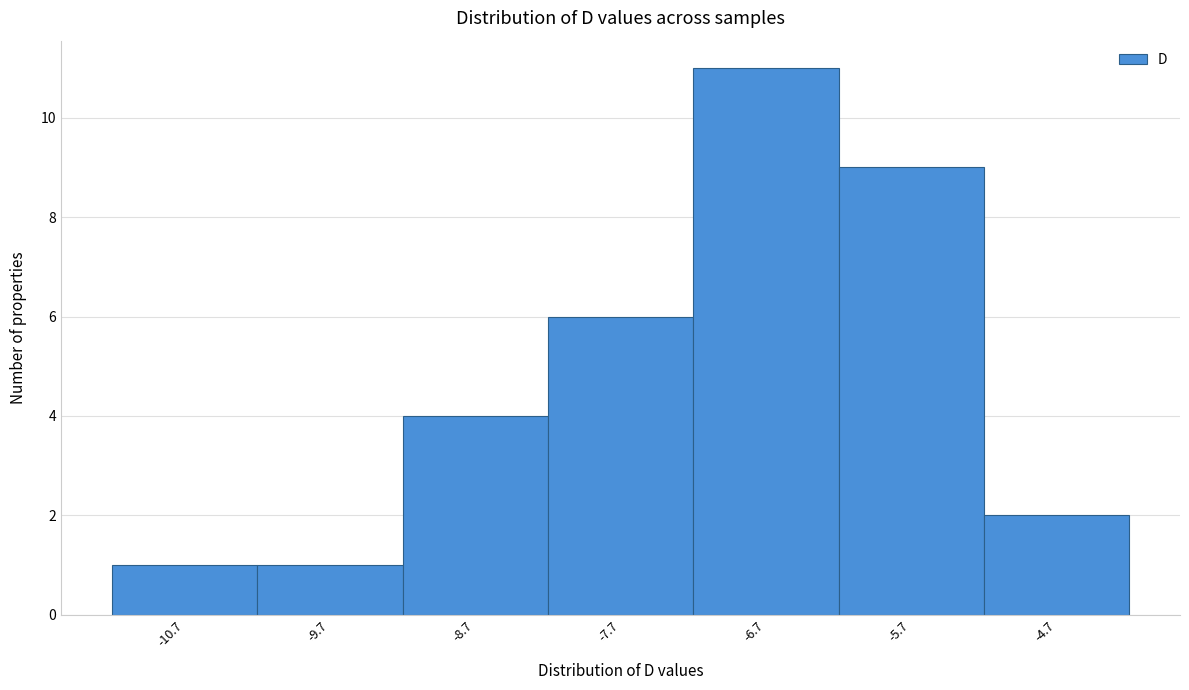

Reading left to right, list every bar in this chart as the range it spans on the x-axis followed by its height. The values are not printed on the chart, so give them approximately, as read against the axis.

-11.2 to -10.2: 1
-10.2 to -9.2: 1
-9.2 to -8.2: 4
-8.2 to -7.2: 6
-7.2 to -6.2: 11
-6.2 to -5.2: 9
-5.2 to -4.2: 2